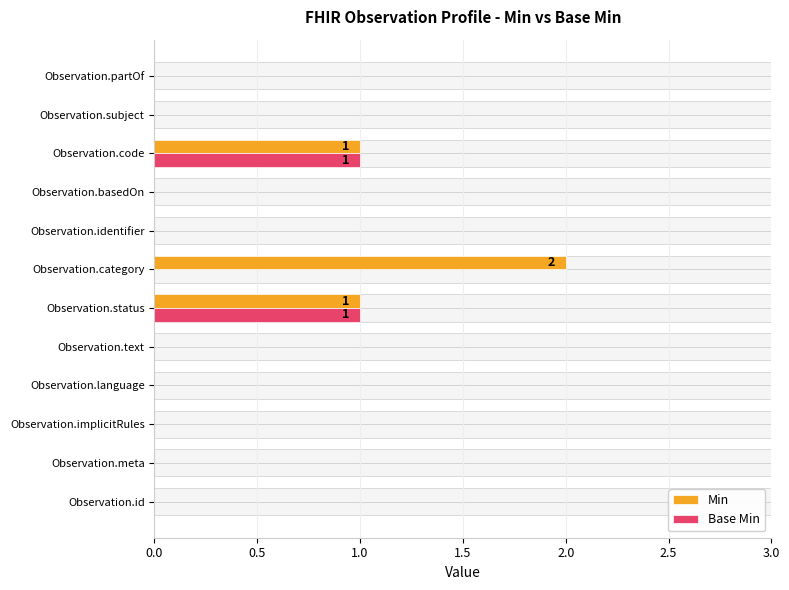

Are the bars grouped side by side (vs. stacked)?

Yes